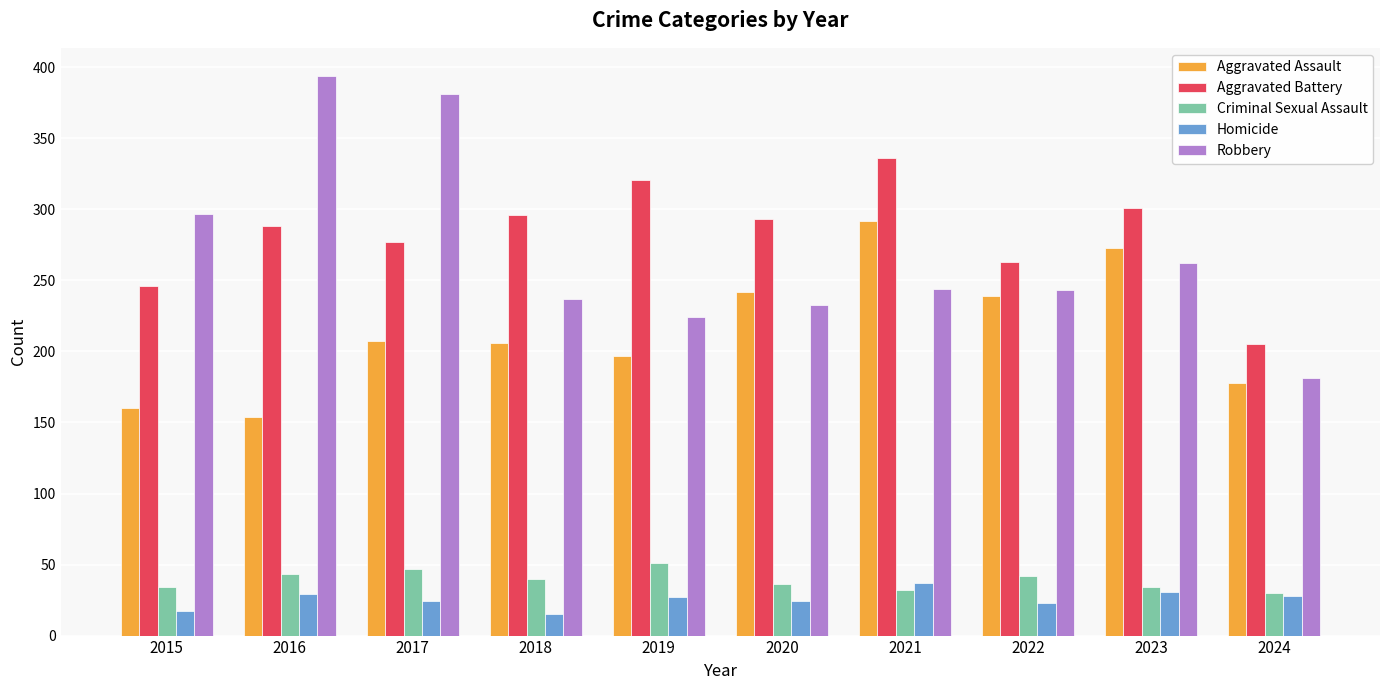

What is the maximum value for Aggravated Battery?

336